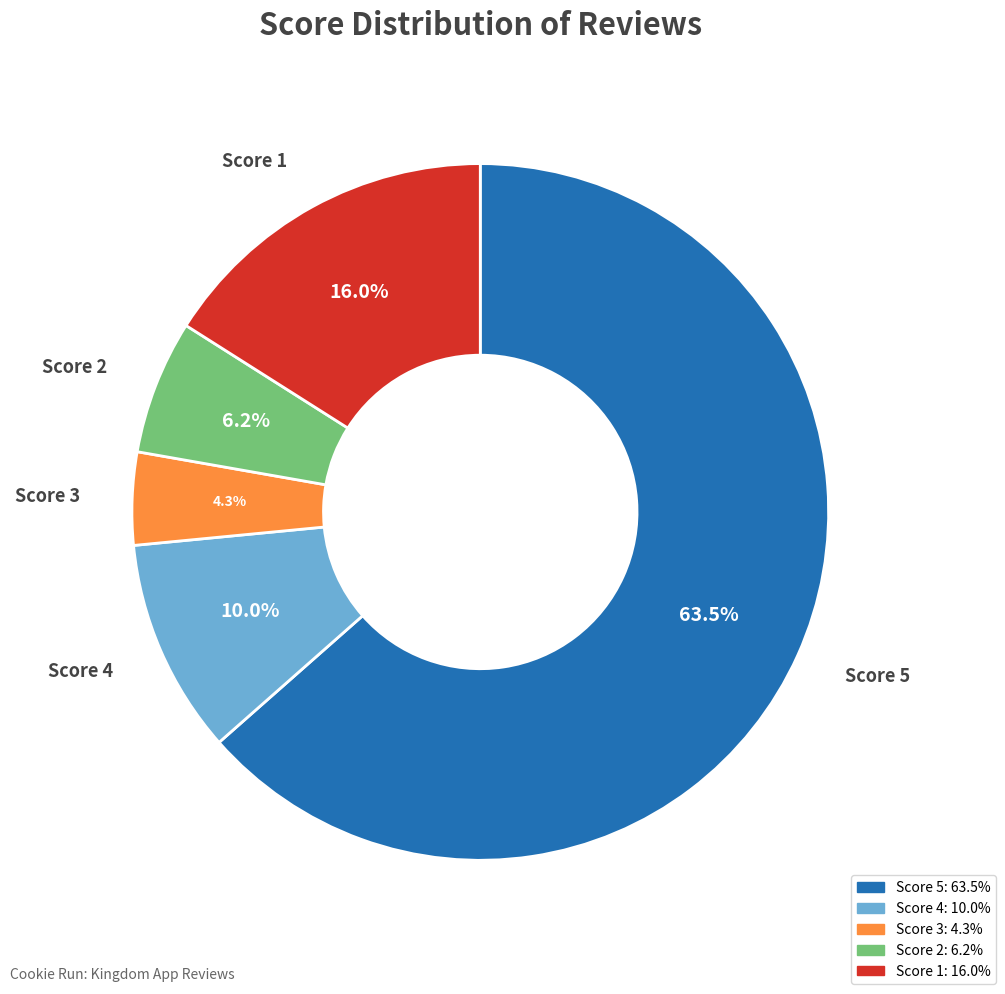

Is there a majority slice in this chart?

Yes